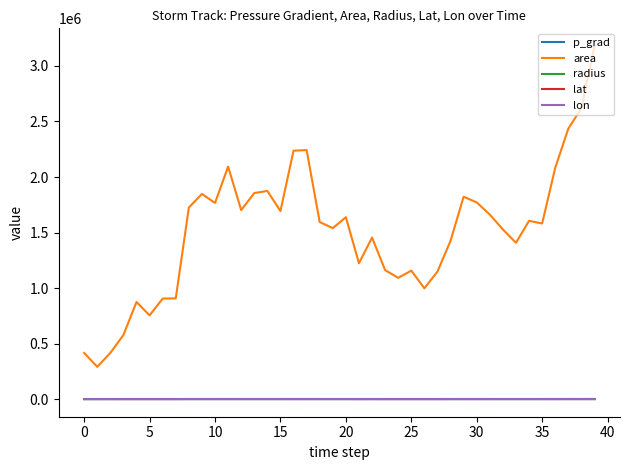

Which series has the widest spread of values?

area